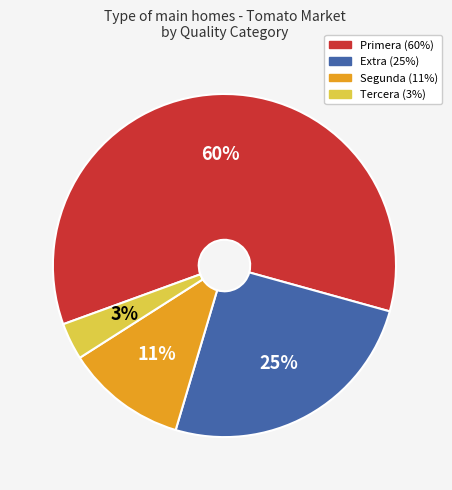

Does any single category account for the majority?

Yes